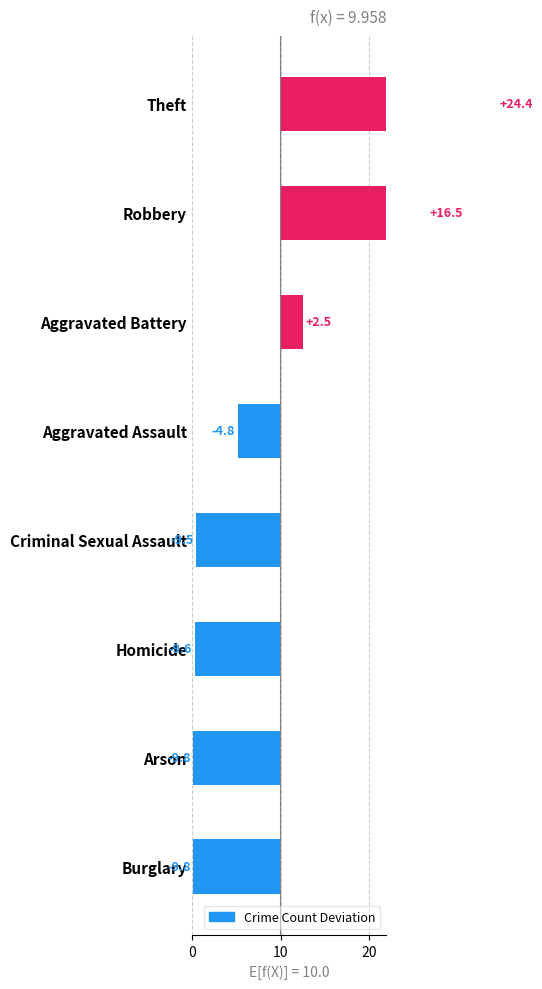

What position from the left is Homicide?

6